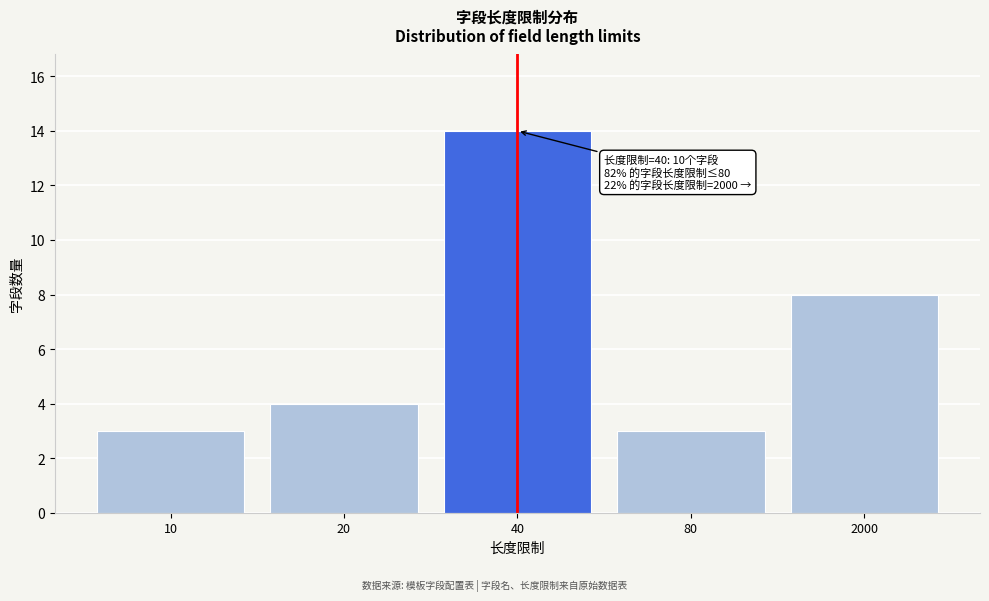

Reading right to left, list all the values displayed in this chart.

2000=8	80=3	40=14	20=4	10=3